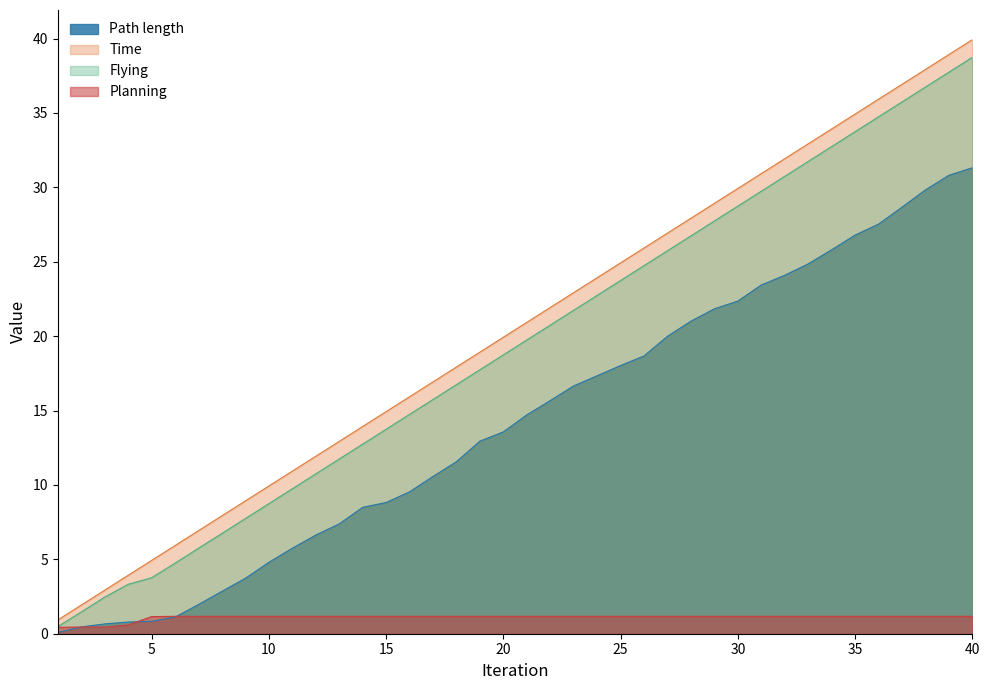

Between 32 and 35, which series saw the biggest shift?

Flying